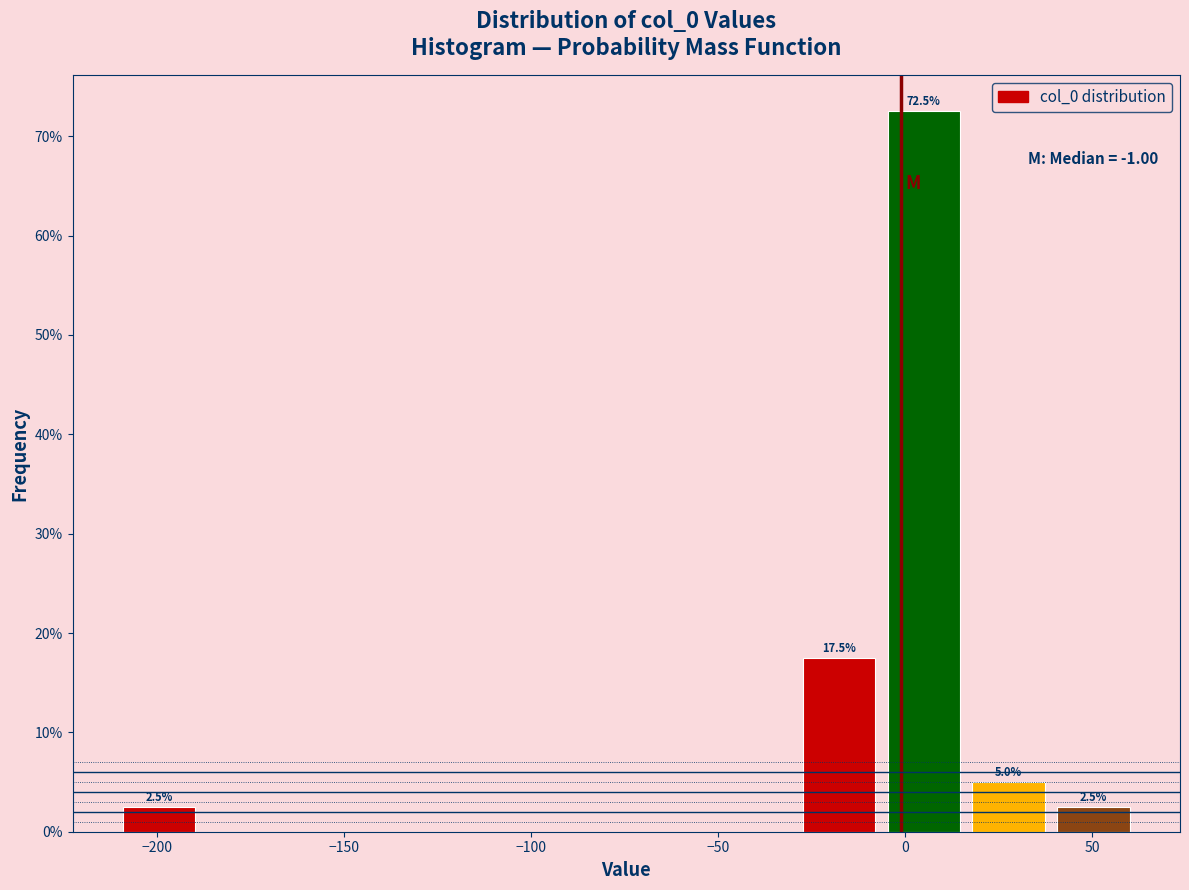

Over which range of the x-axis is the bar tallest?

-5 to 15